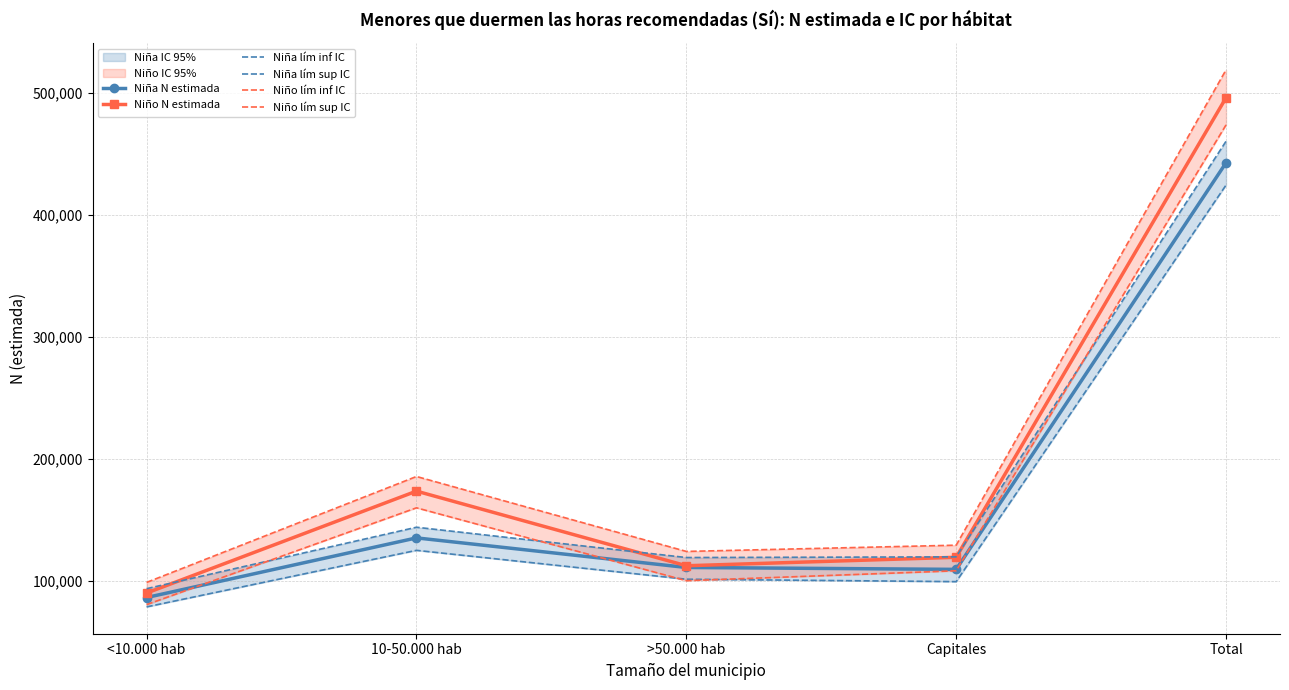

How many data points does each series have?

5